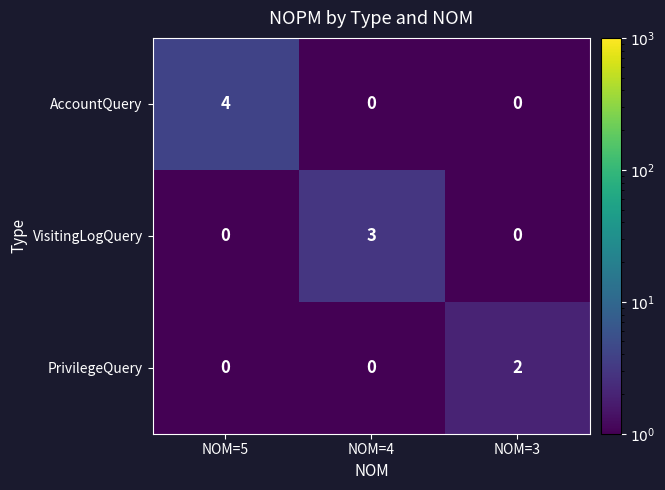

At which label does PrivilegeQuery reach its peak?

NOM=3